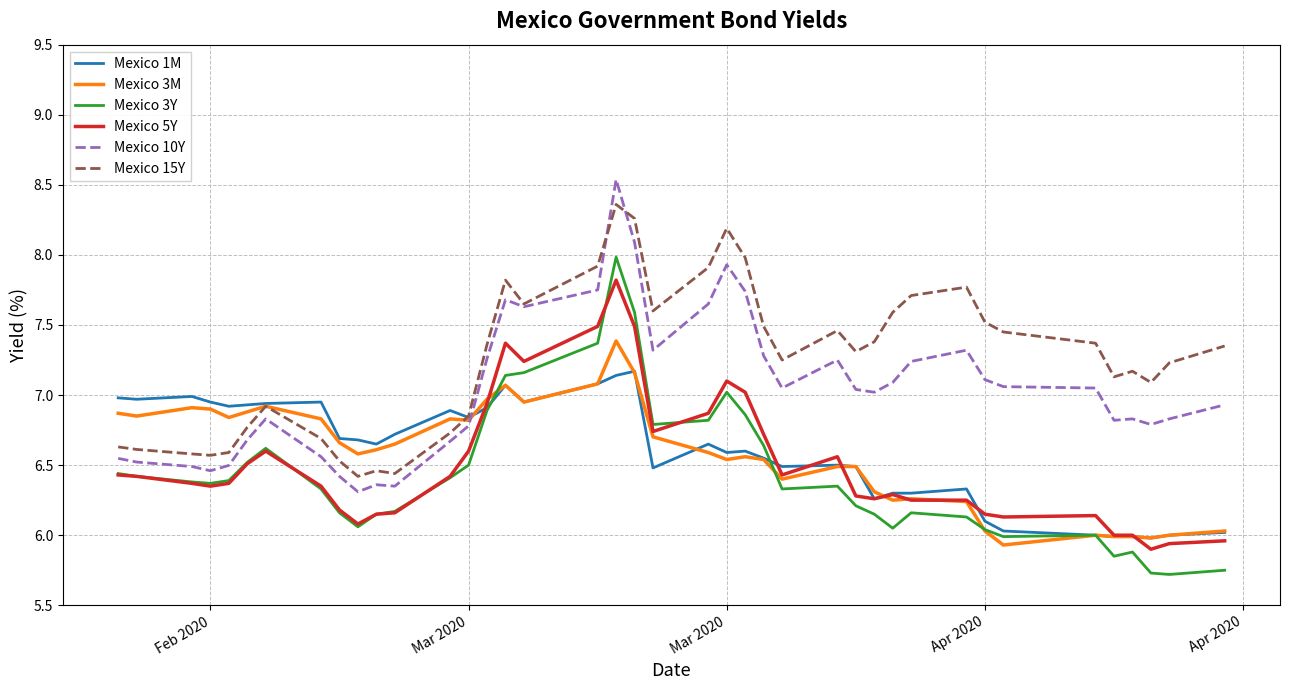

Which series has the largest total across all categories?

Mexico 15Y